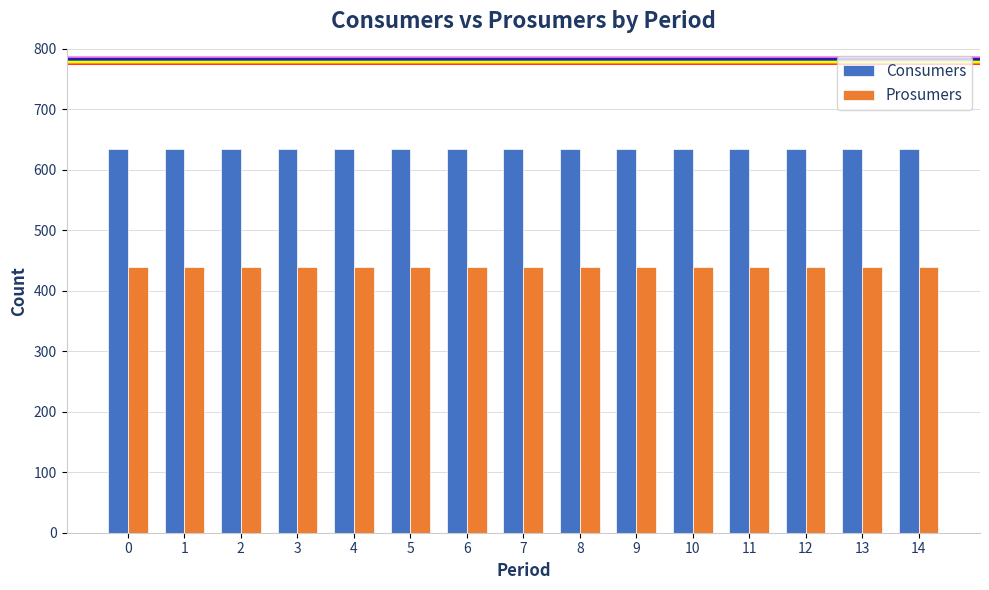

Is the value of Consumers at 9 greater than the value of Prosumers at 3?

Yes